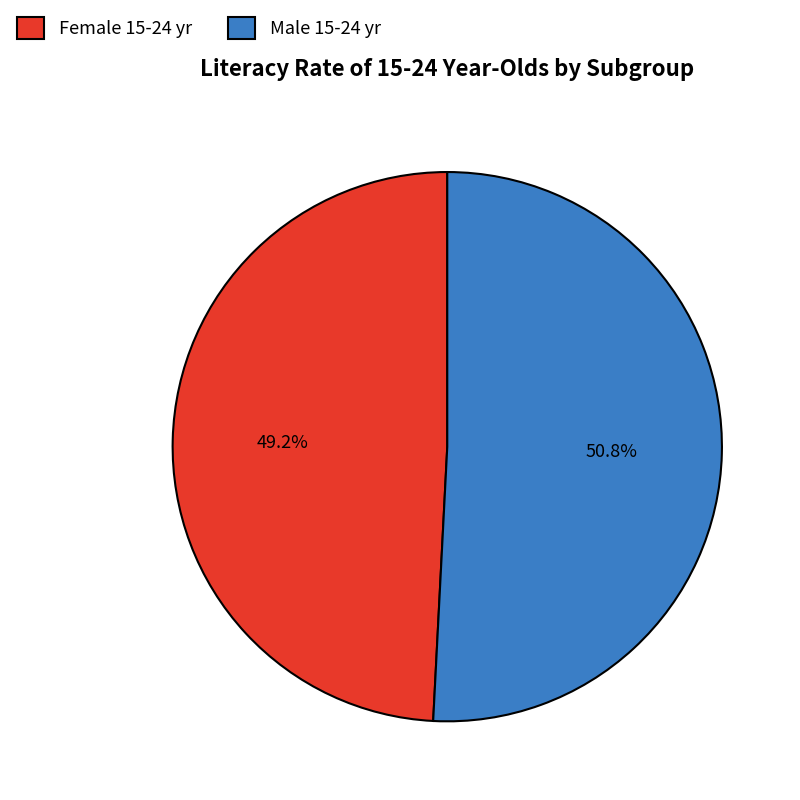

Does any single category account for the majority?

Yes